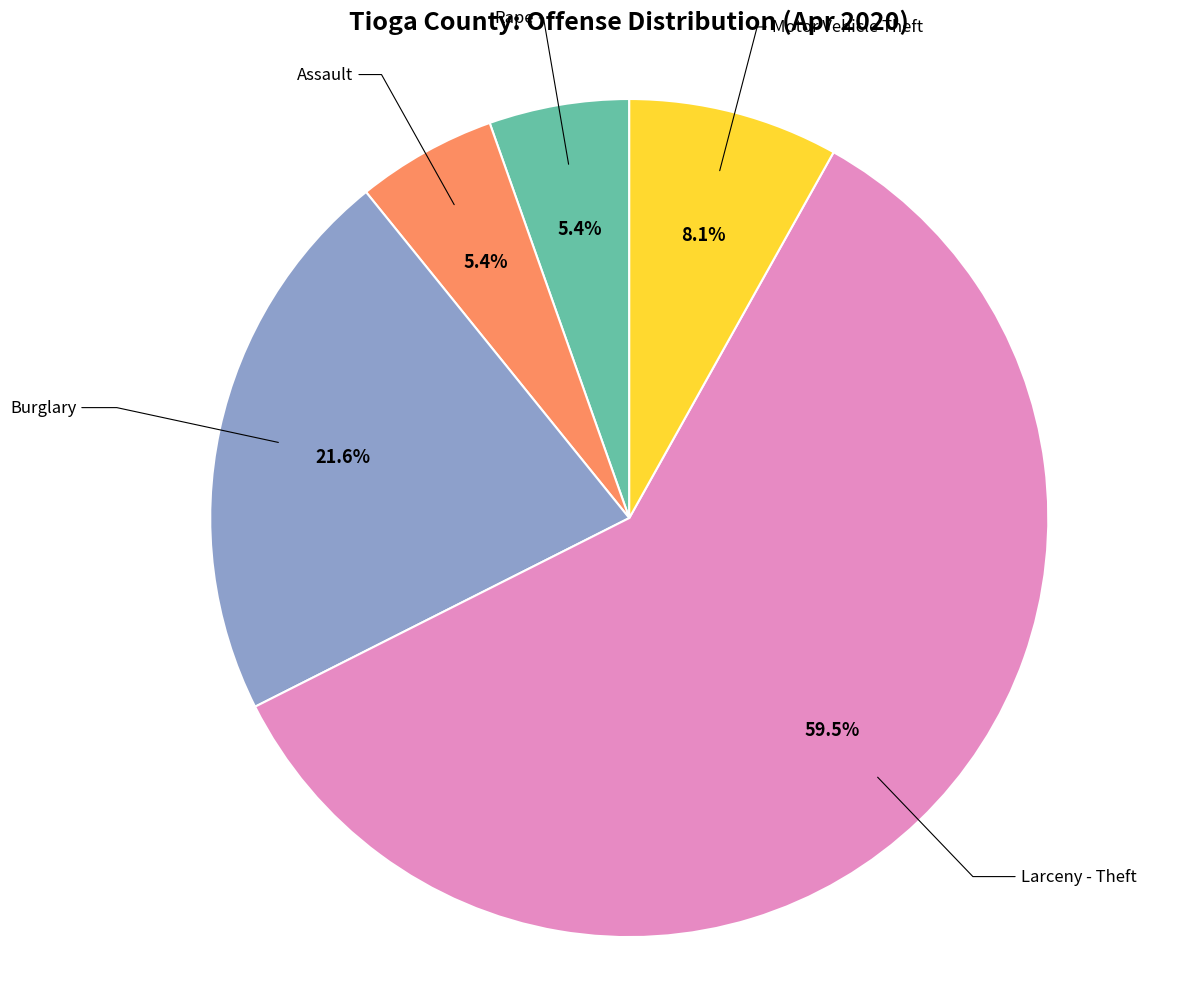

Is there a majority slice in this chart?

Yes